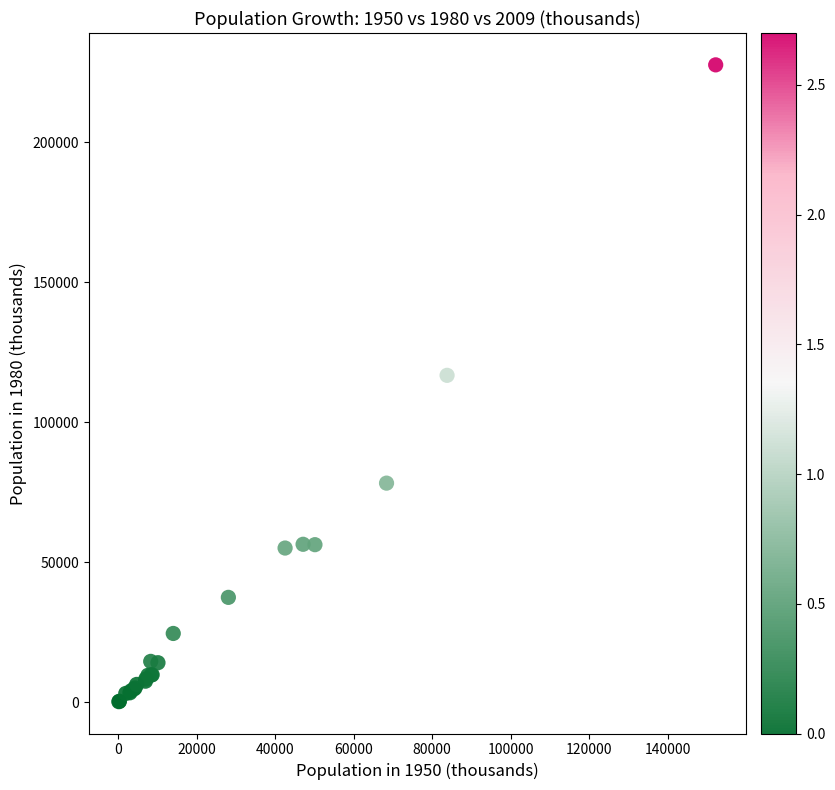

What Y value in the scatter plot is closest to 113977?

116807.3